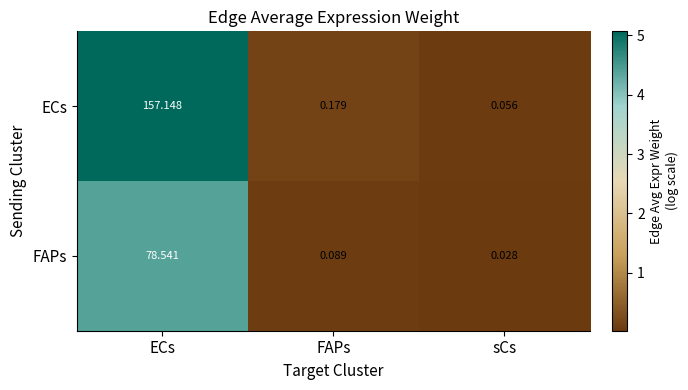

What is the maximum value shown in the chart?

157.1